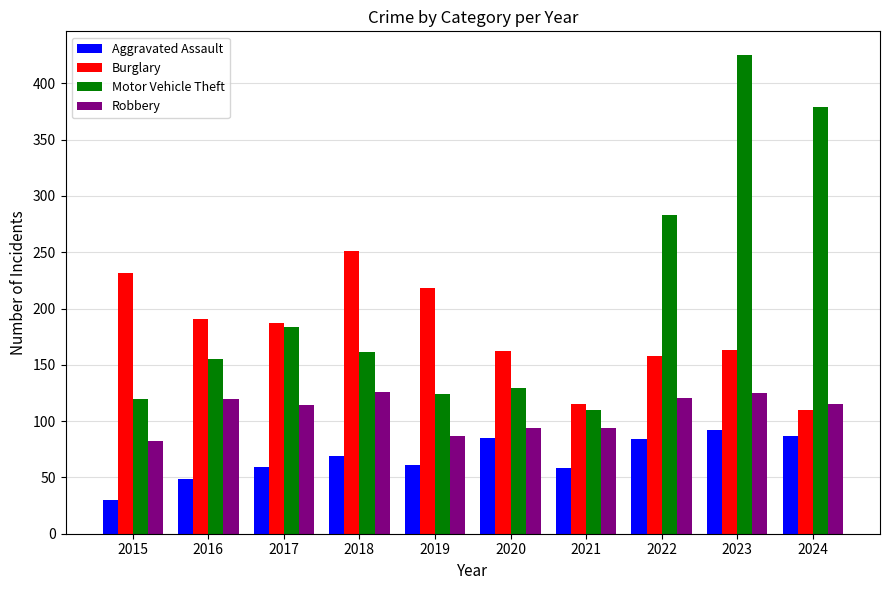

Which series changed the most between 2015 and 2020?

Burglary